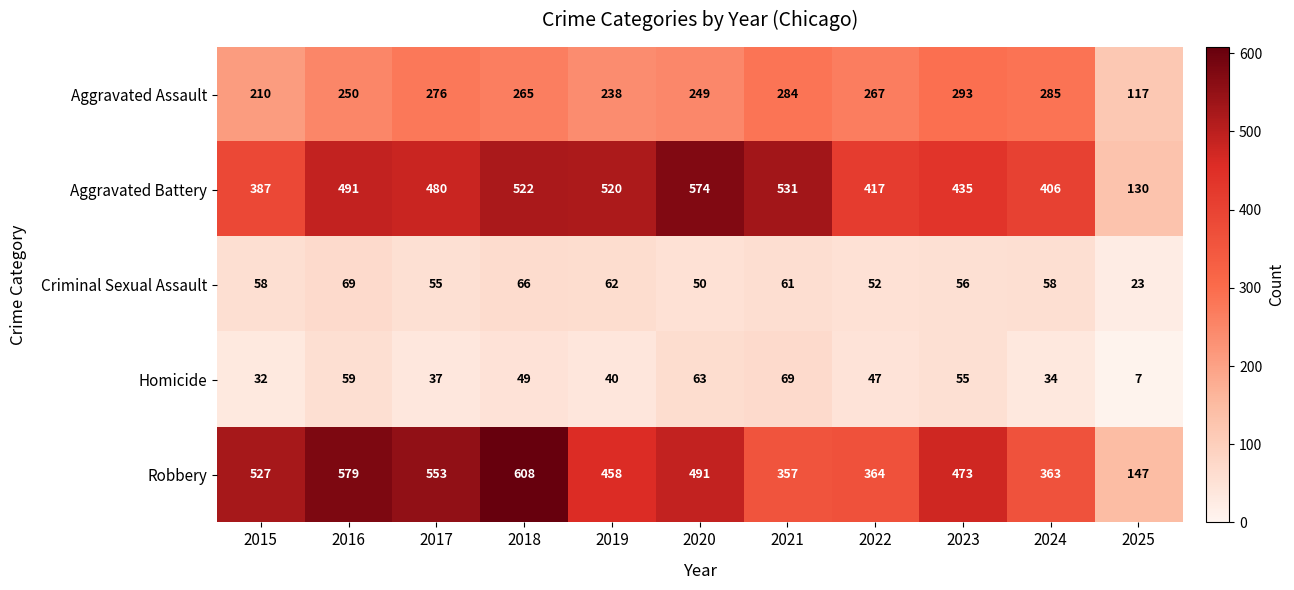

What is the approximate value of Criminal Sexual Assault at 2016?

69